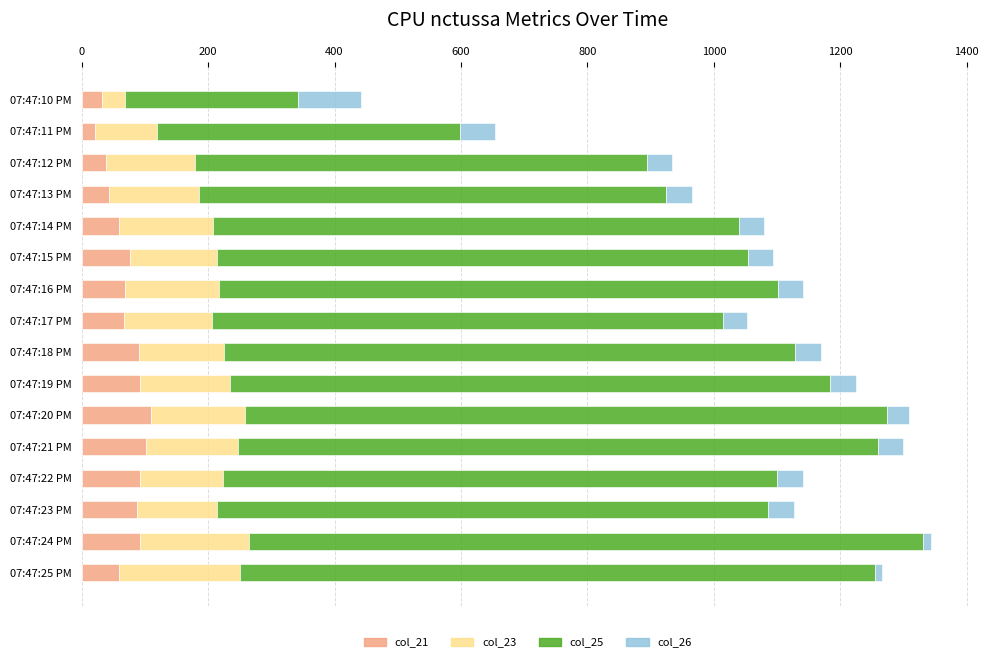

What is the difference between the col_21 values at 07:47:13 PM and 07:47:19 PM?

48.9